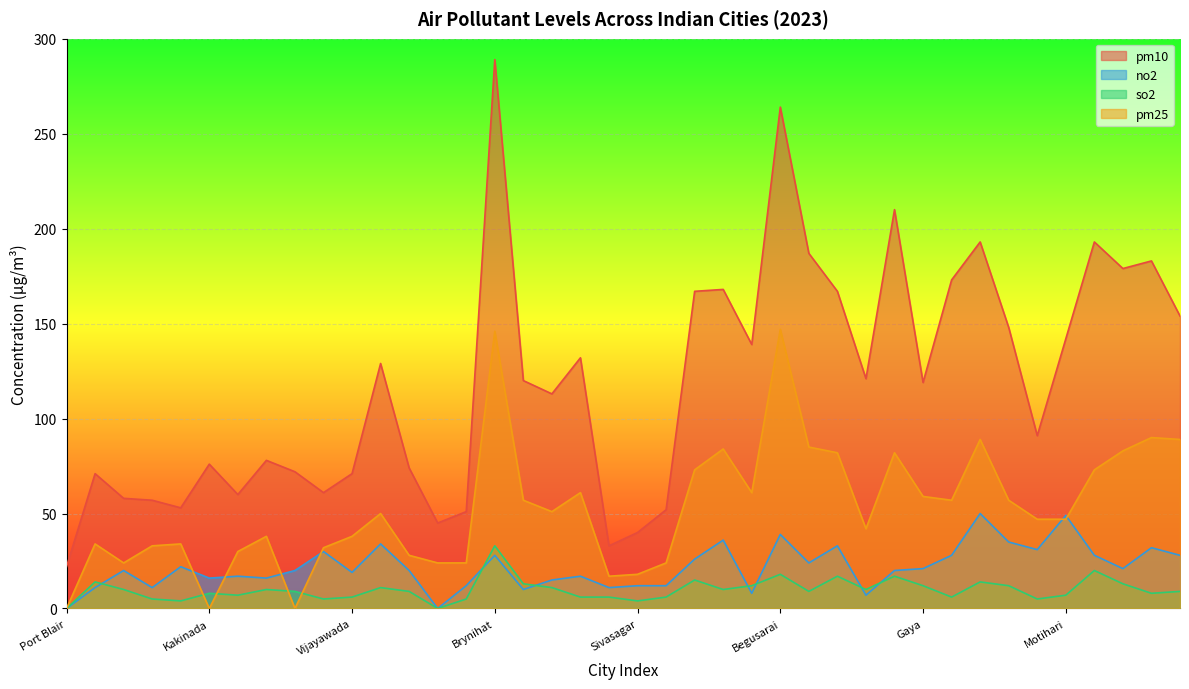

The so2 series shows 4 at Sivasagar. True or false?

True